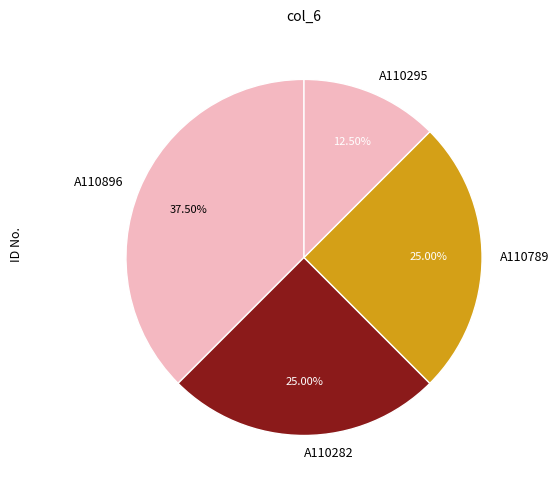

Which category has the biggest portion of the pie?

A110896